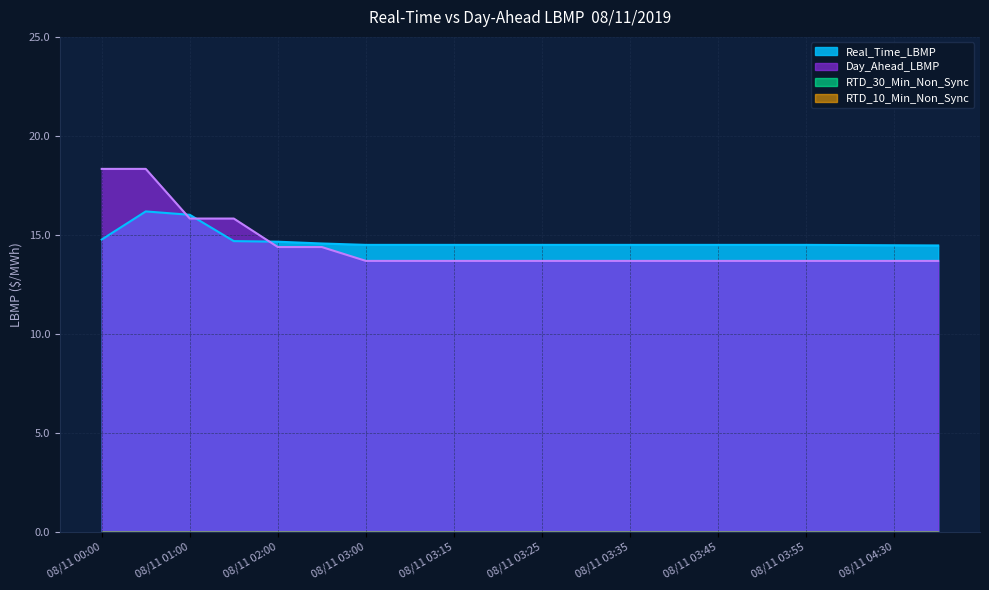

What is the difference between the maximum and minimum values in the Day_Ahead_LBMP series?

4.6